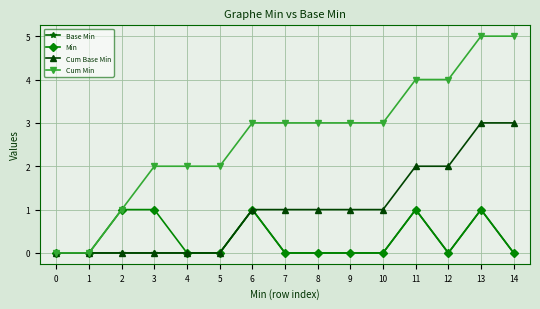

What is the difference between the second highest and minimum values in the Cum Base Min series?

3